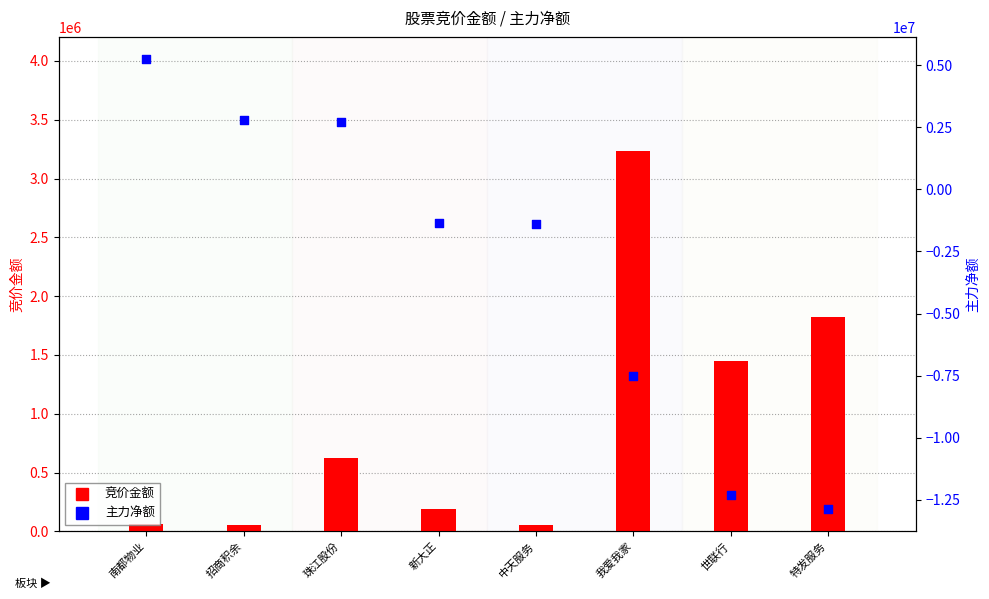

Which series reaches the maximum Y coordinate?

主力净额